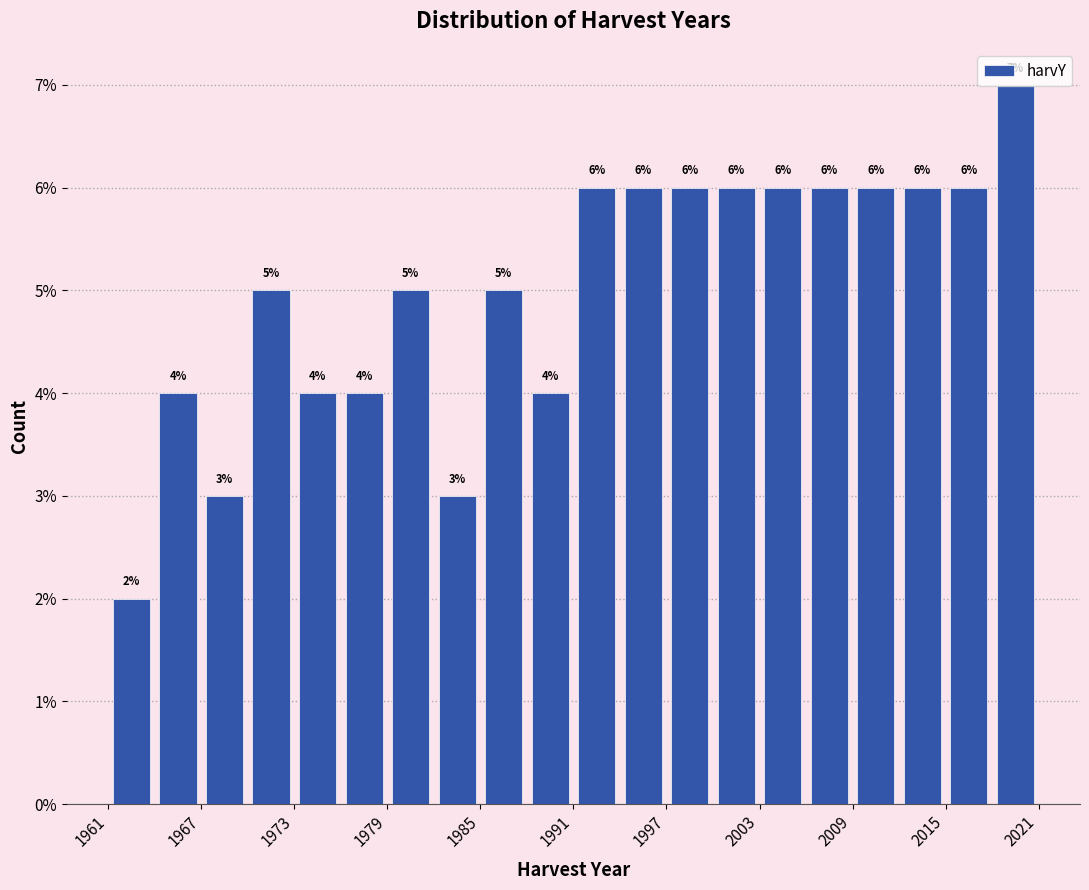

Around what value on the x-axis is the tallest bar? Give the approximate position of its centre, as read against the axis.

2020